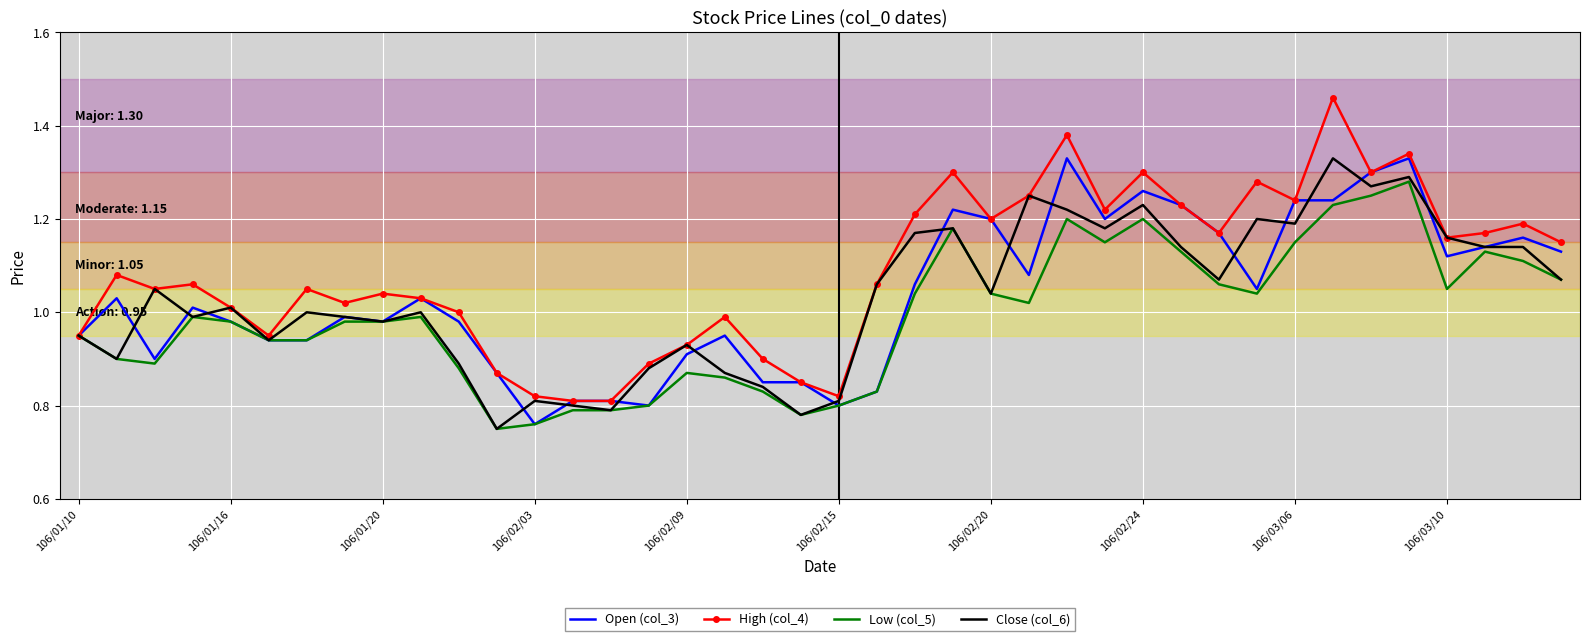

Which series has the largest total across all categories?

High (col_4)